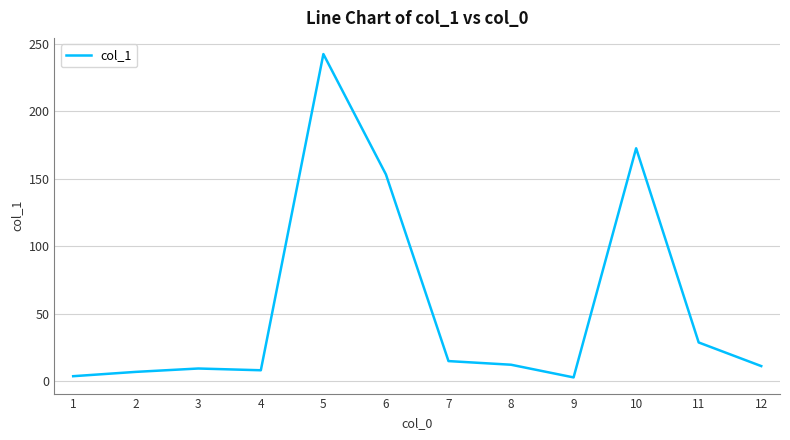

Is it true that the value at 10 is 88.7?

False